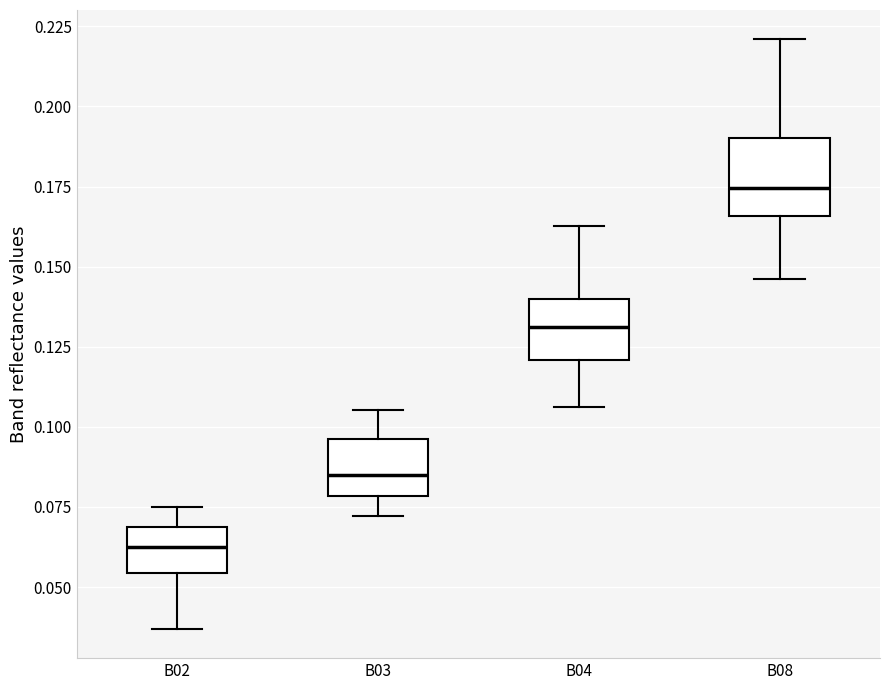

Comparing the boxes themselves (not the whiskers), which one is the tallest?

B08